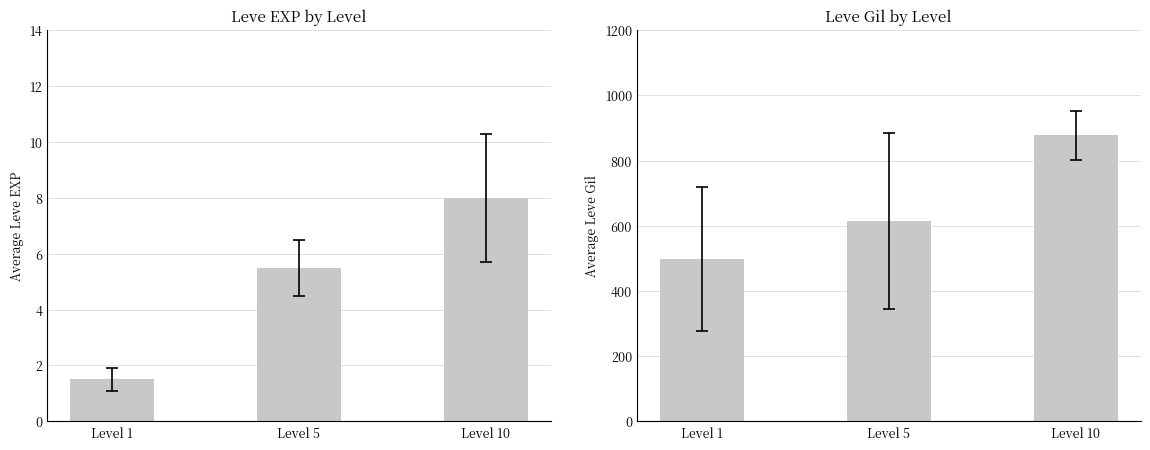

How many values in the Leve Gil series exceed 615?

1